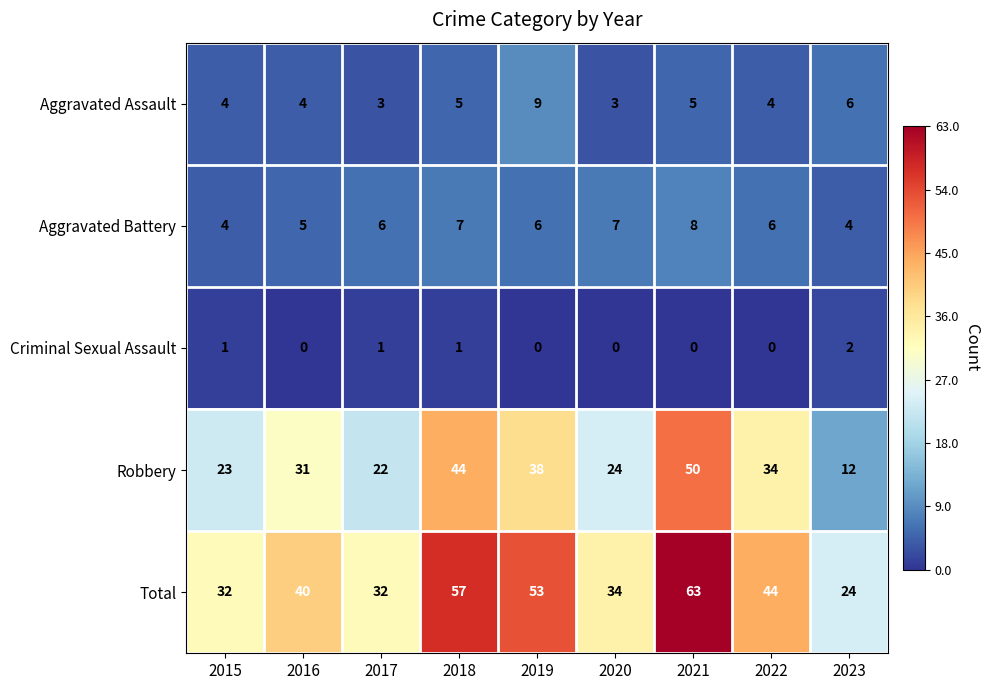

Which series has the widest spread of values?

Total